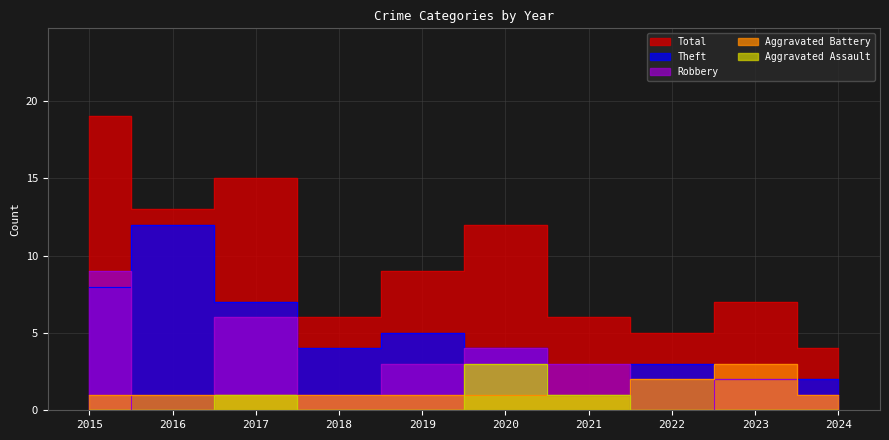

How many interior local peaks does the Total series have?

3